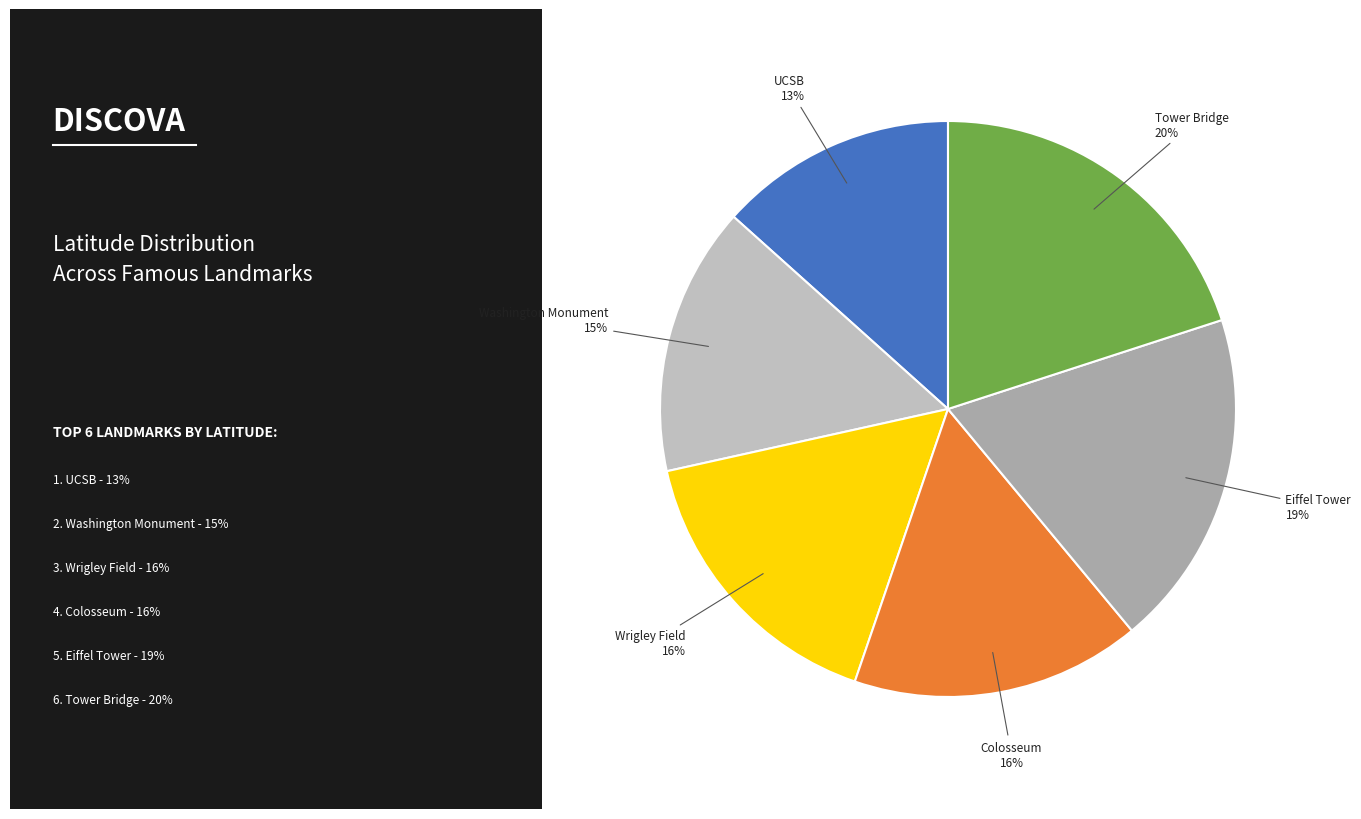

To the nearest percent, what is the average slice percentage?

17%